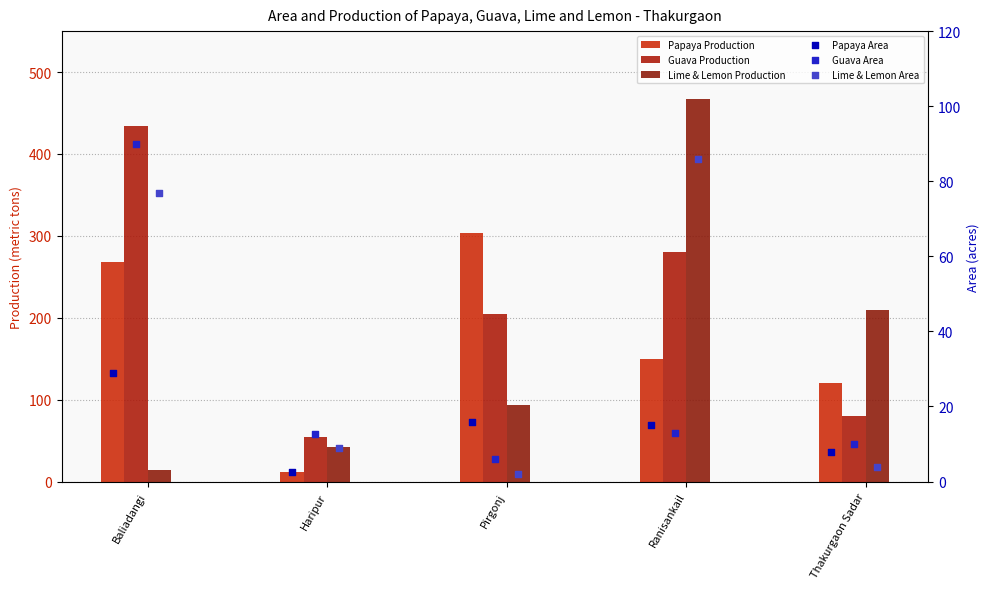

Is the value of Guava Area at Haripur greater than the value of Lime & Lemon Area at Pirgonj?

Yes